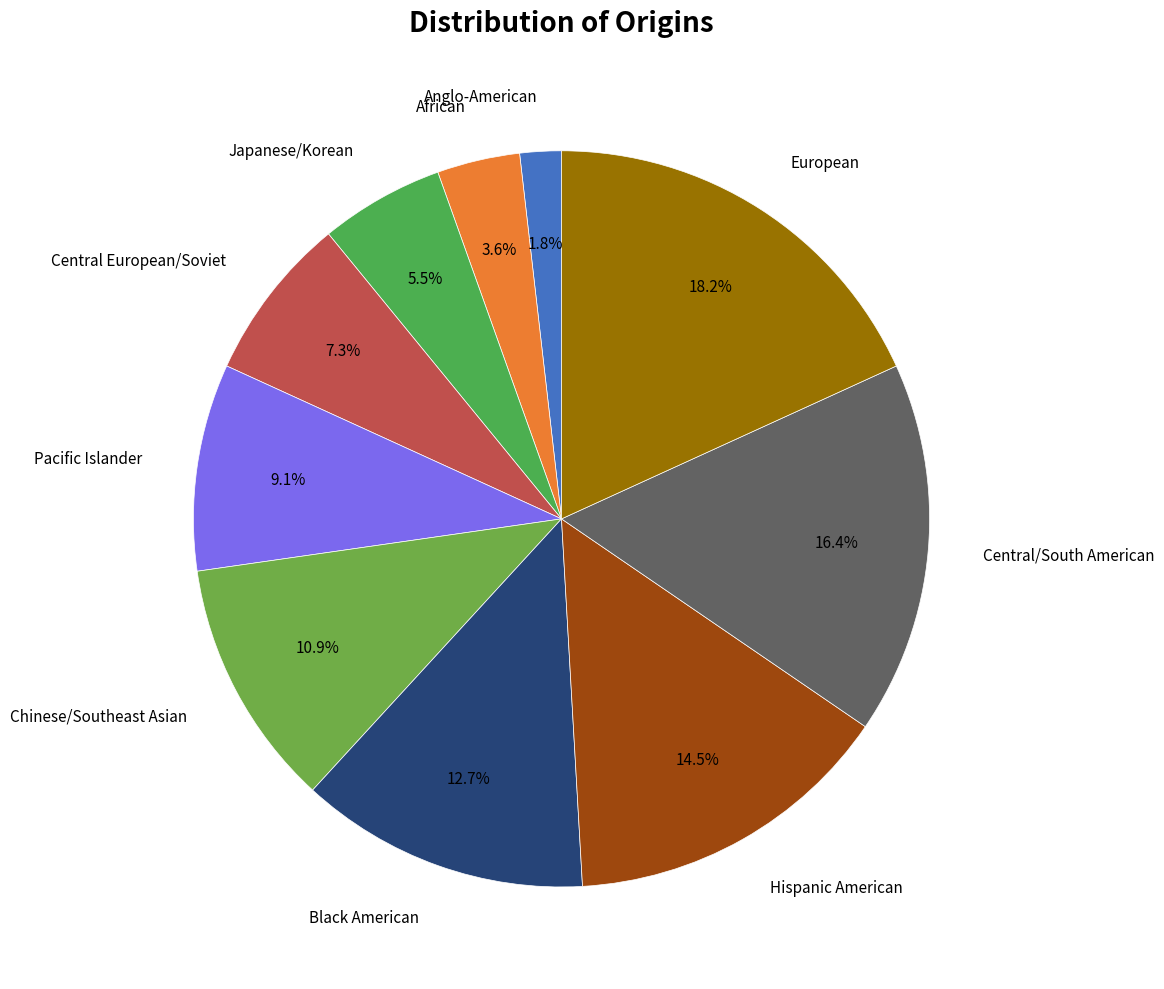

How many segments does this pie chart have?

10